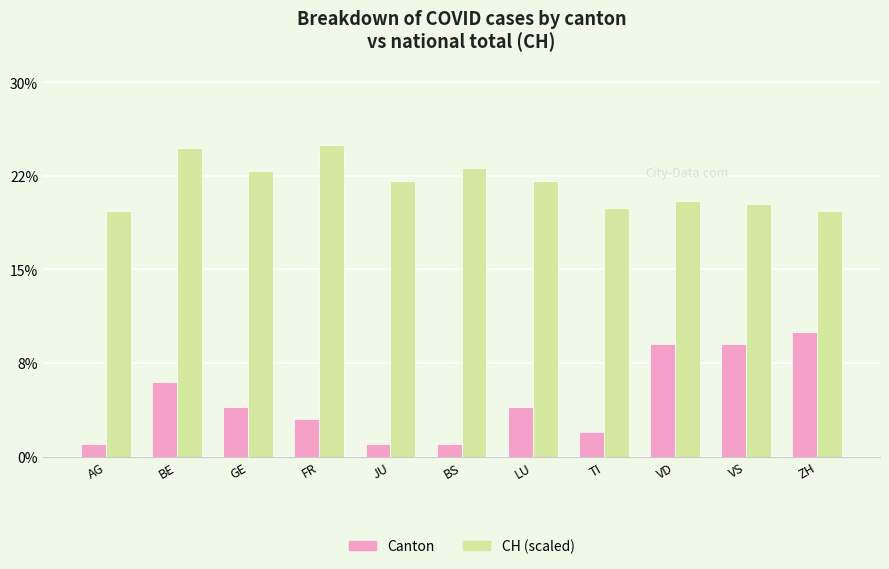

Which label corresponds to the largest value in the chart?

FR